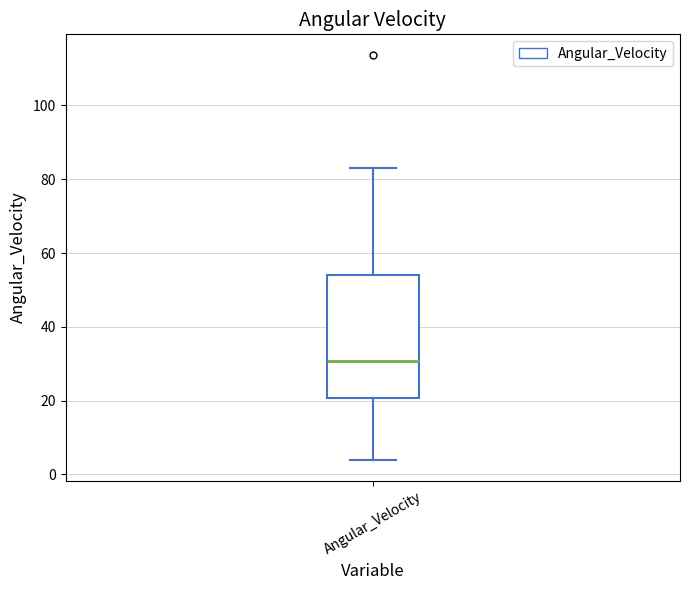

Transcribe this box plot: give where the median line is, the range the box spans, and where the two whiskers end, as read against the y-axis. The values are not printed on the chart, so give them approximately, as read against the axis.

median 30, box 20 to 54, whiskers 4 to 82